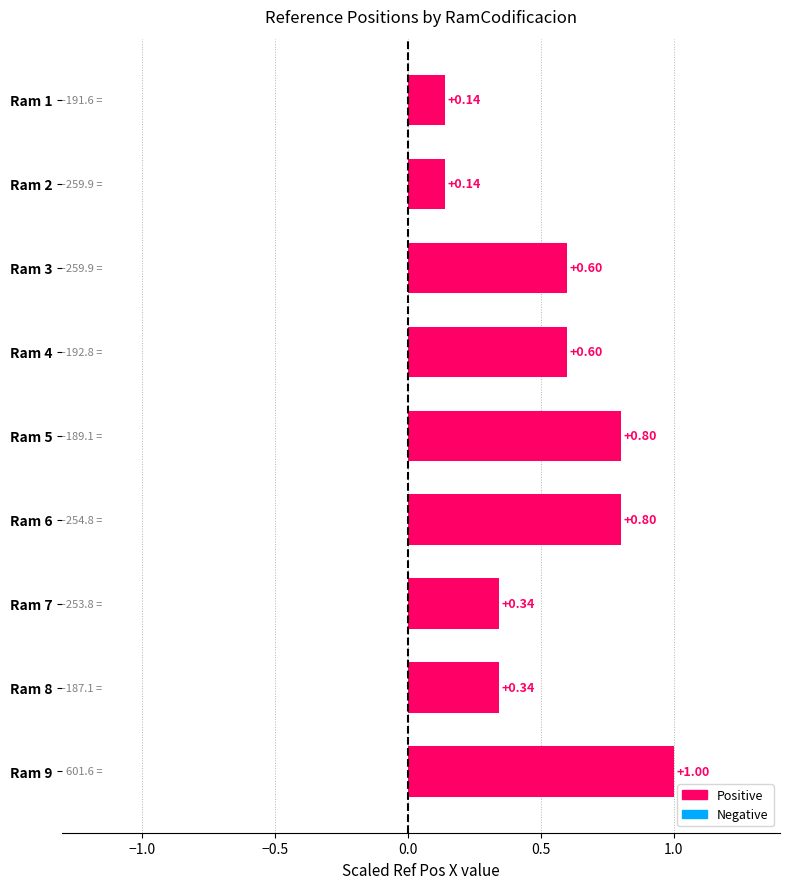

What is the sum of the values at Ram 9 and Ram 6?

1.8